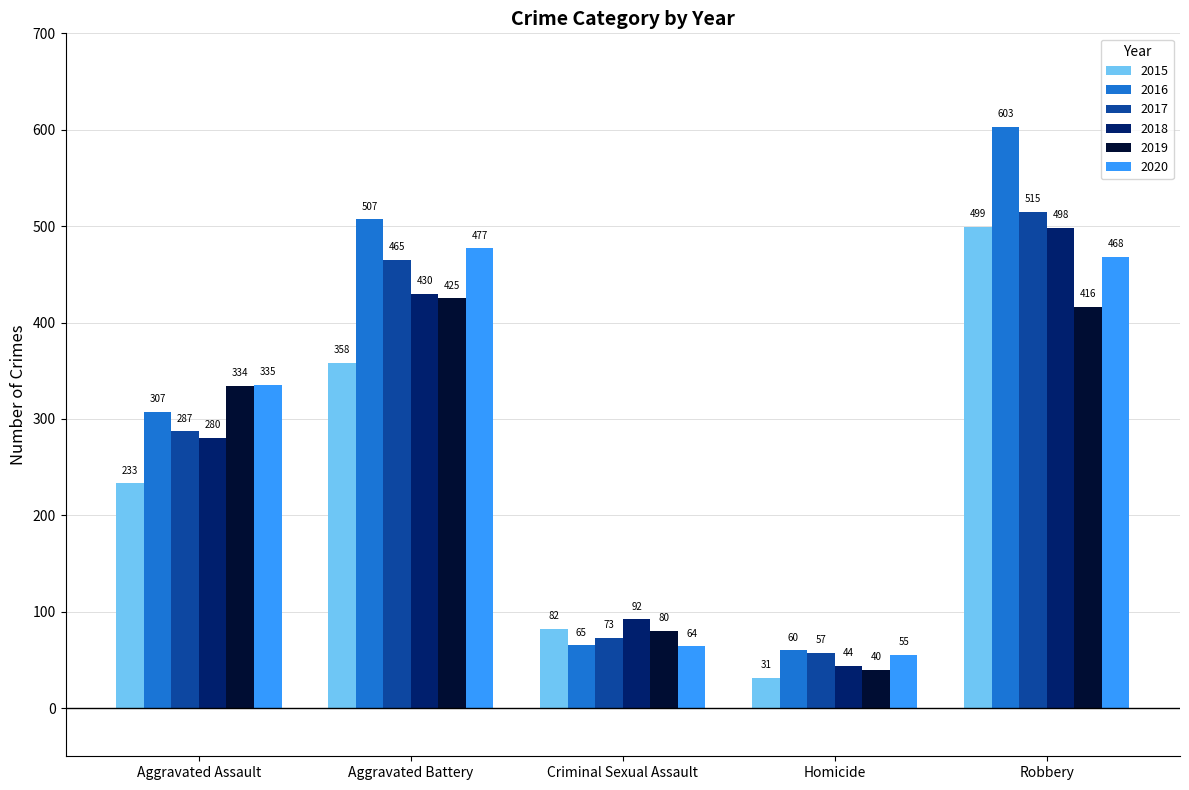

Between Criminal Sexual Assault and Homicide, which series saw the biggest shift?

2015